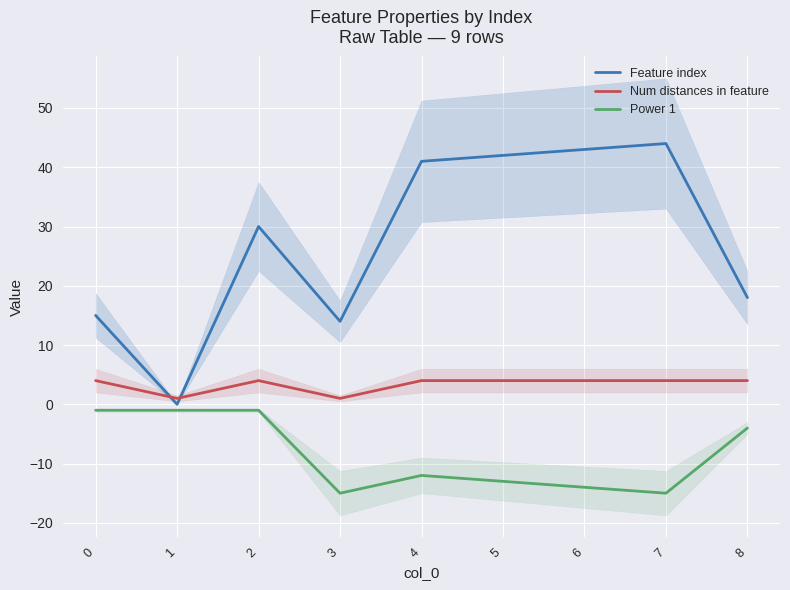

True or false: Feature index has a value of 22 at 0.

False